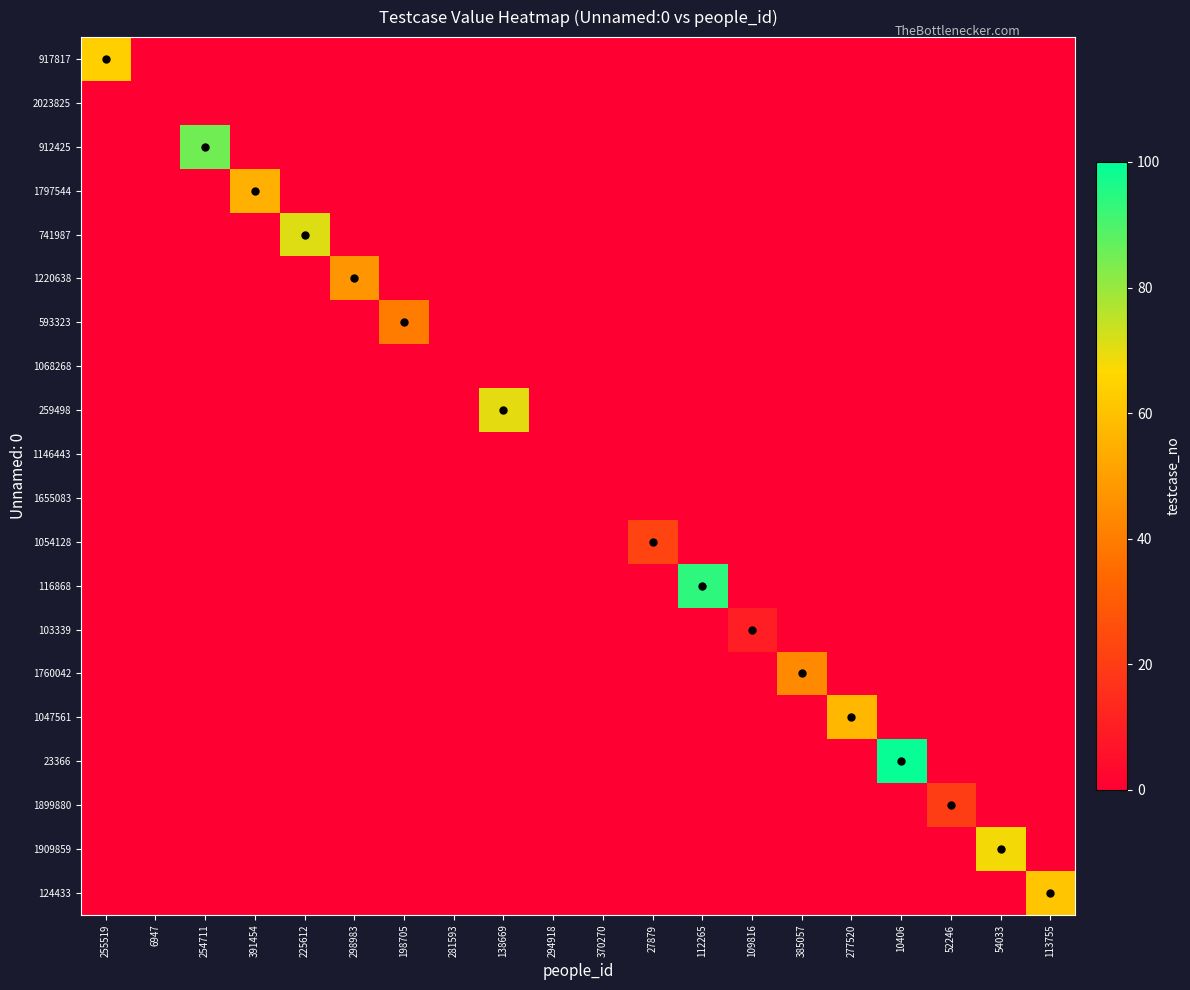

At how many categories does at least one series exceed 39?

13